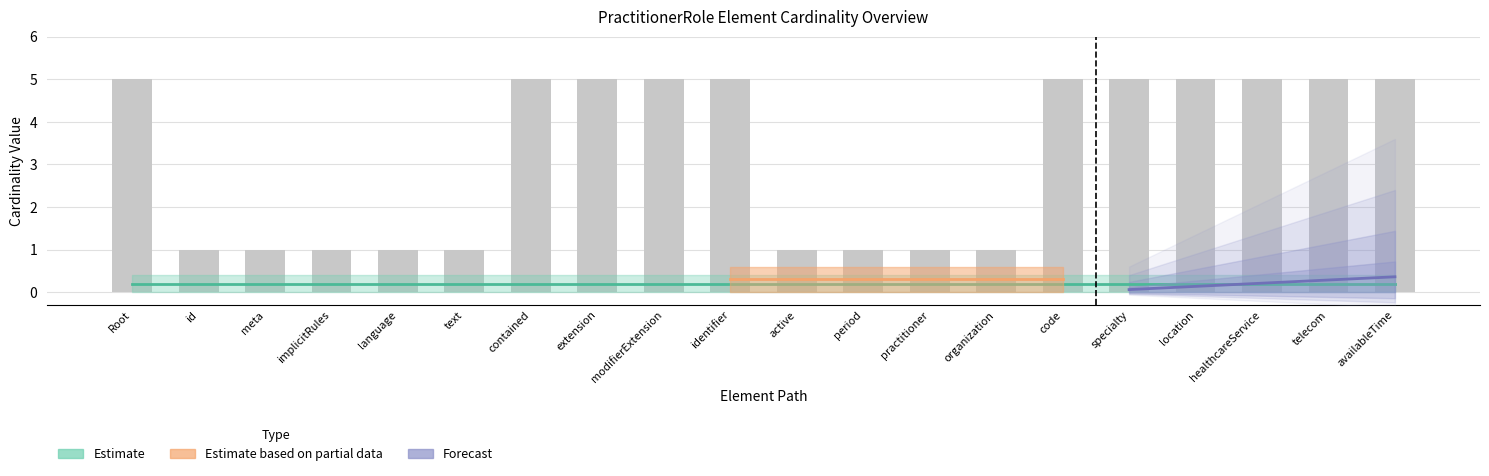

Reading right to left, list all the values displayed in this chart.

availableTime=5	telecom=5	healthcareService=5	location=5	specialty=5	code=5	organization=1	practitioner=1	period=1	active=1	identifier=5	modifierExtension=5	extension=5	contained=5	text=1	language=1	implicitRules=1	meta=1	id=1	Root=5